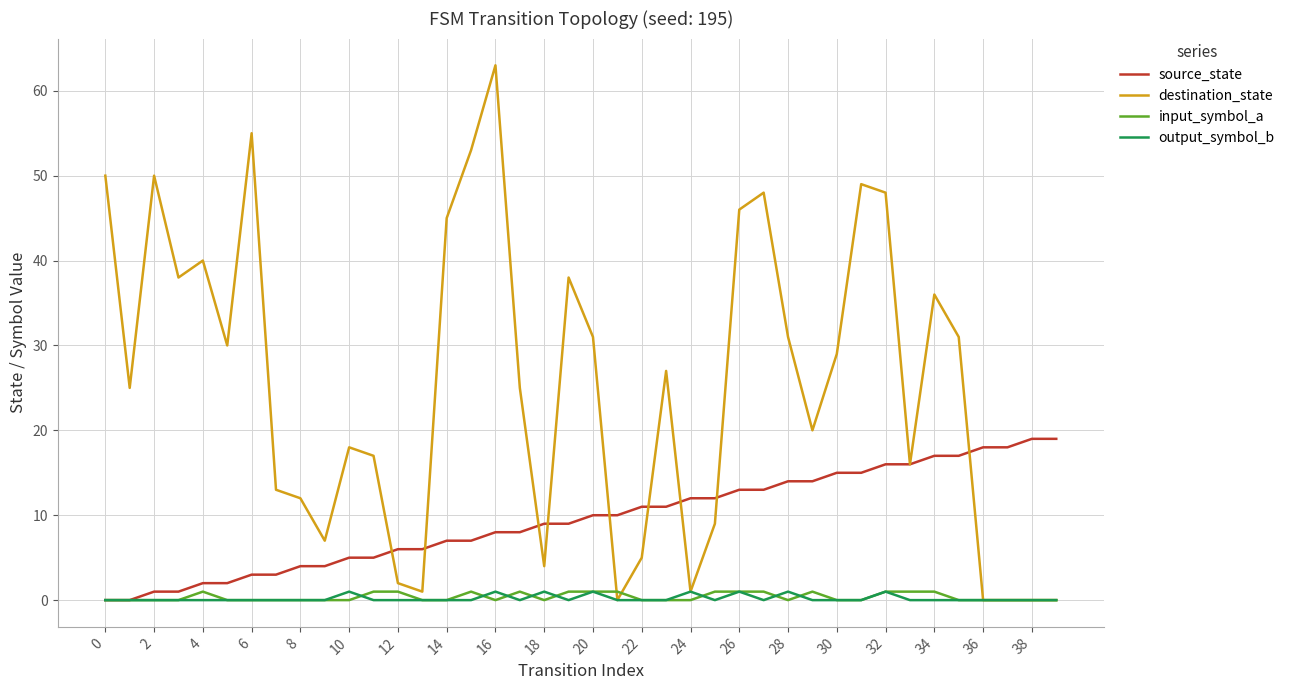

Which series has the largest total across all categories?

destination_state